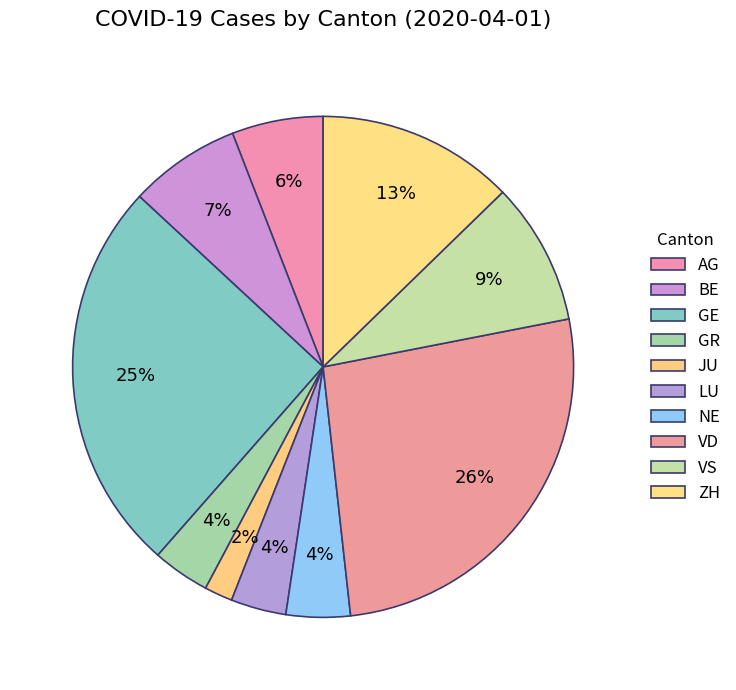

To the nearest percent, what is the difference between the JU and NE slice percentages?

2%